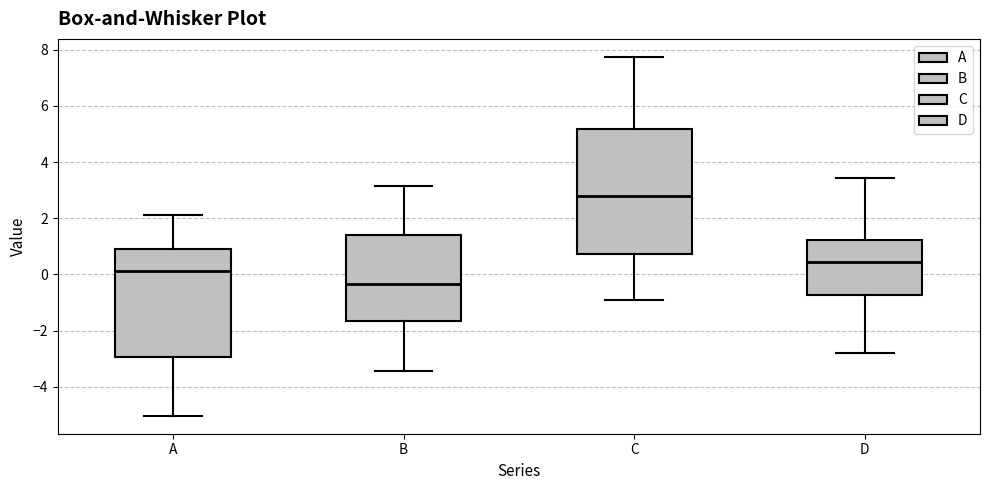

Reading left to right, read every box against the y-axis: the position of its median line, the range the box covers, and the ends of its whiskers. The values are not printed on the chart, so give them approximately, as read against the axis.

A: median 0.2, box -3.0 to 0.8, whiskers -5.0 to 2.2
B: median -0.4, box -1.6 to 1.4, whiskers -3.4 to 3.2
C: median 2.8, box 0.8 to 5.2, whiskers -1.0 to 7.8
D: median 0.4, box -0.8 to 1.2, whiskers -2.8 to 3.4